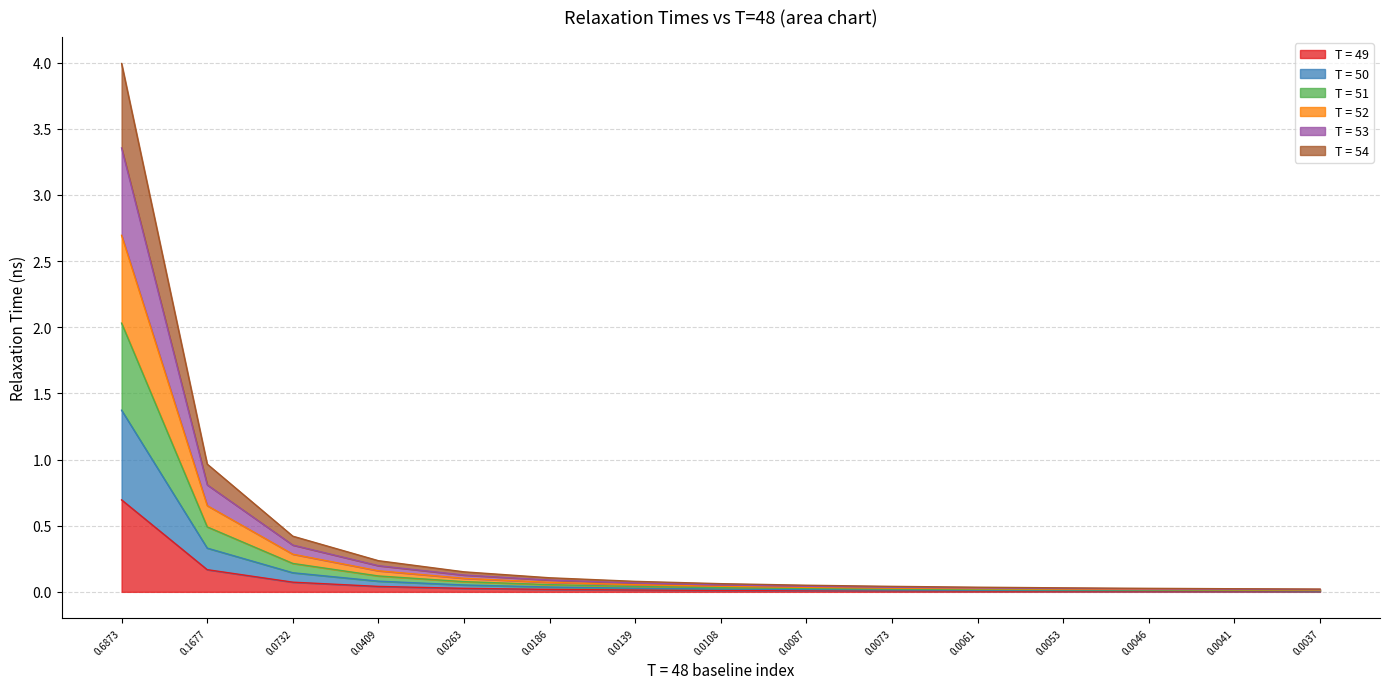

At which category is the sum across all series the highest?

0.6873